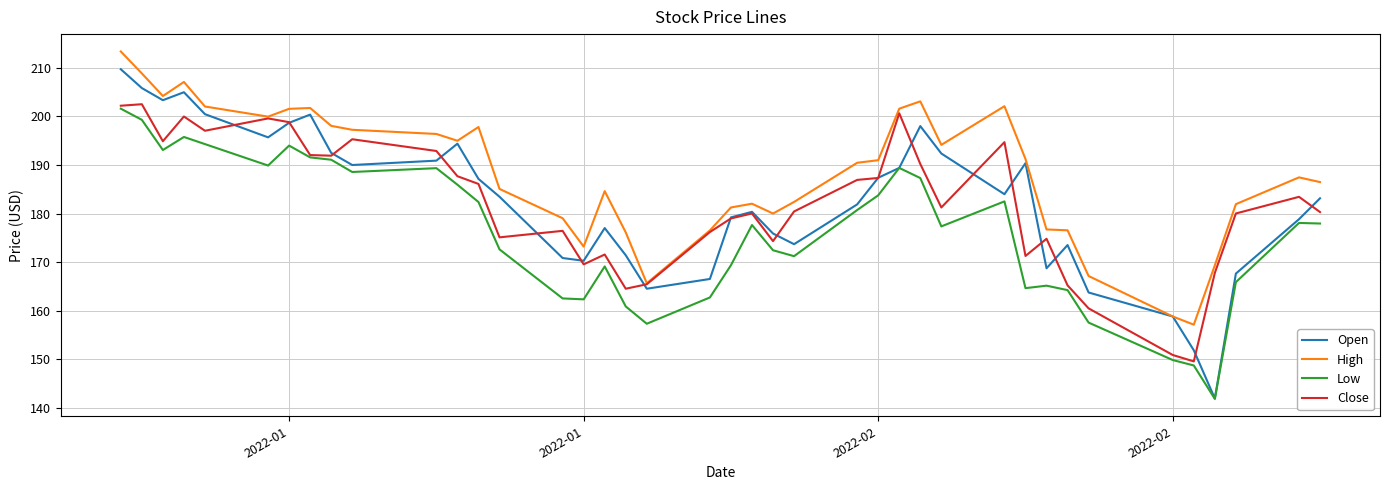

True or false: Low and High intersect in this chart.

False